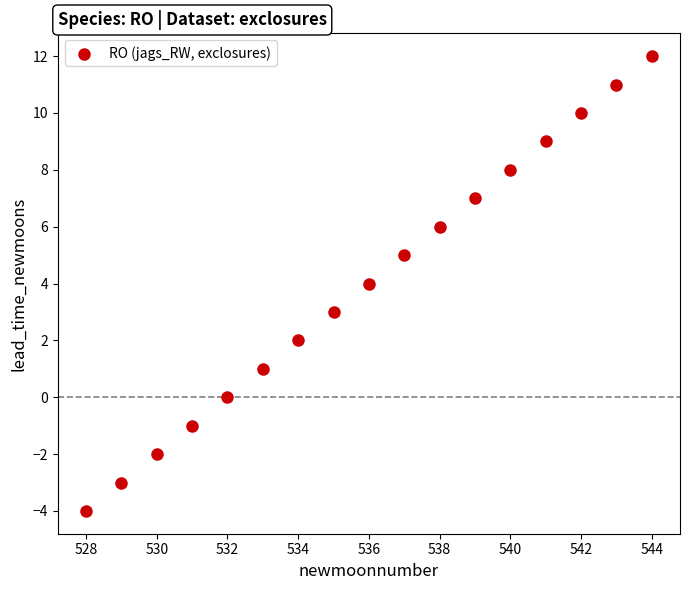

What is the range of X values (max minus min)?

16